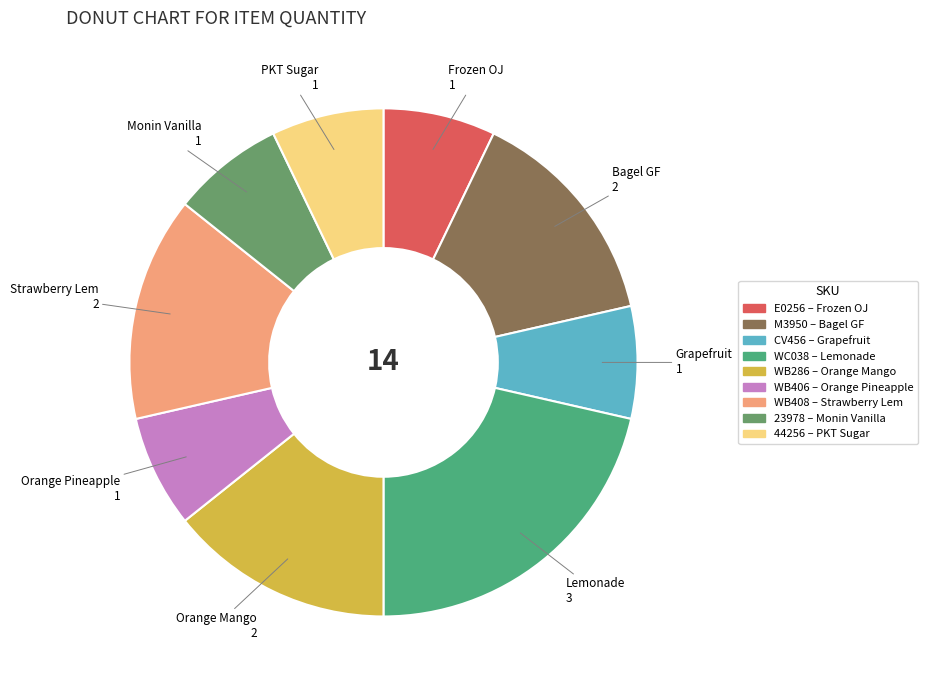

Between 23978 and CV456, which is larger?

23978